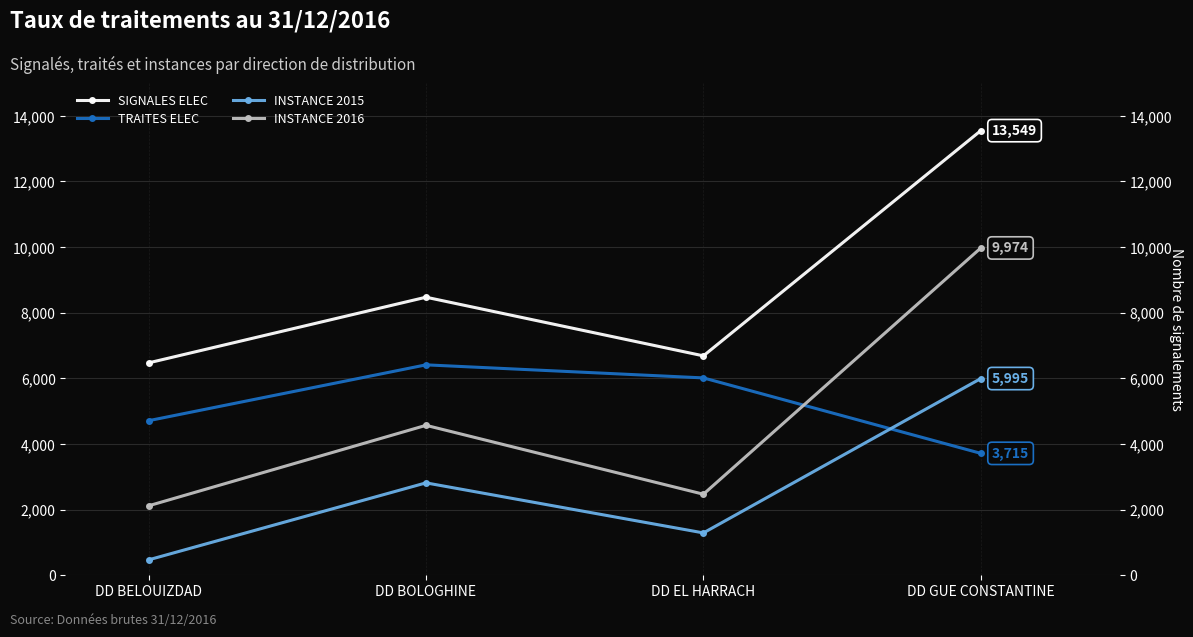

In SIGNALES ELEC, how many points are lower than both neighbors (excluding endpoints)?

1